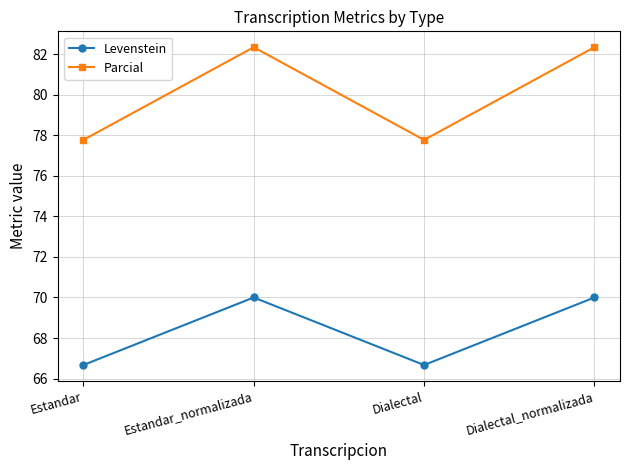

Rank the series by their average value, from highest to lowest.

Parcial, Levenstein